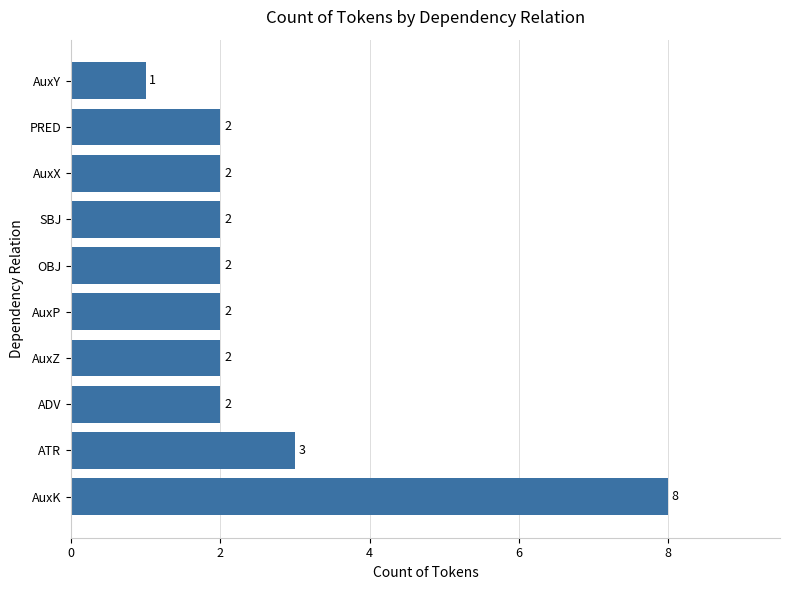

How many series are shown in this chart?

1